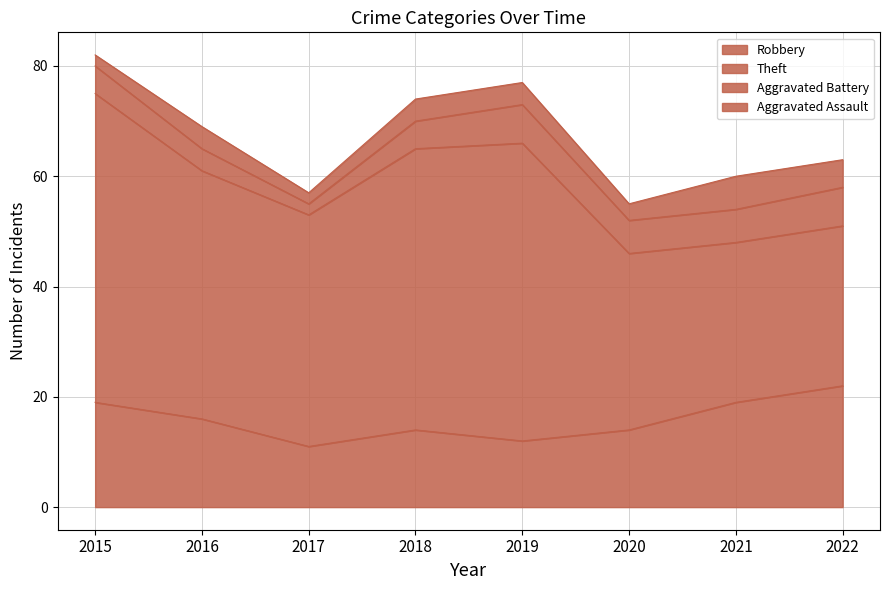

True or false: Theft and Robbery cross at least once.

False